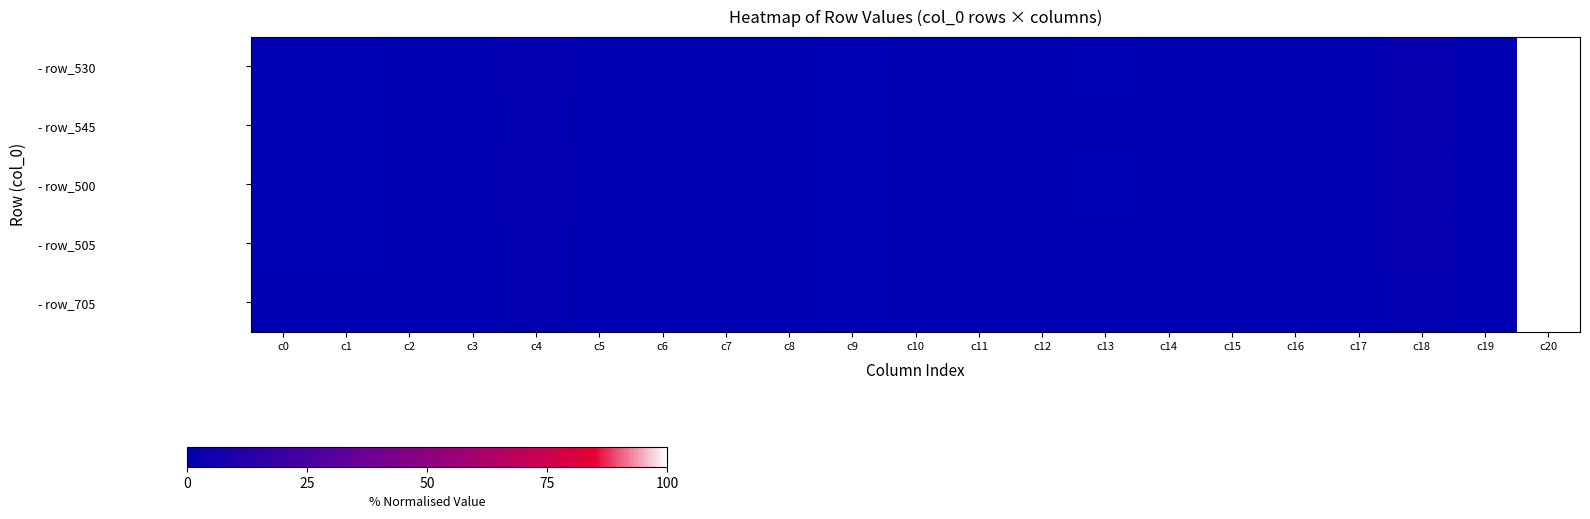

What is the maximum value shown in the chart?

100.0